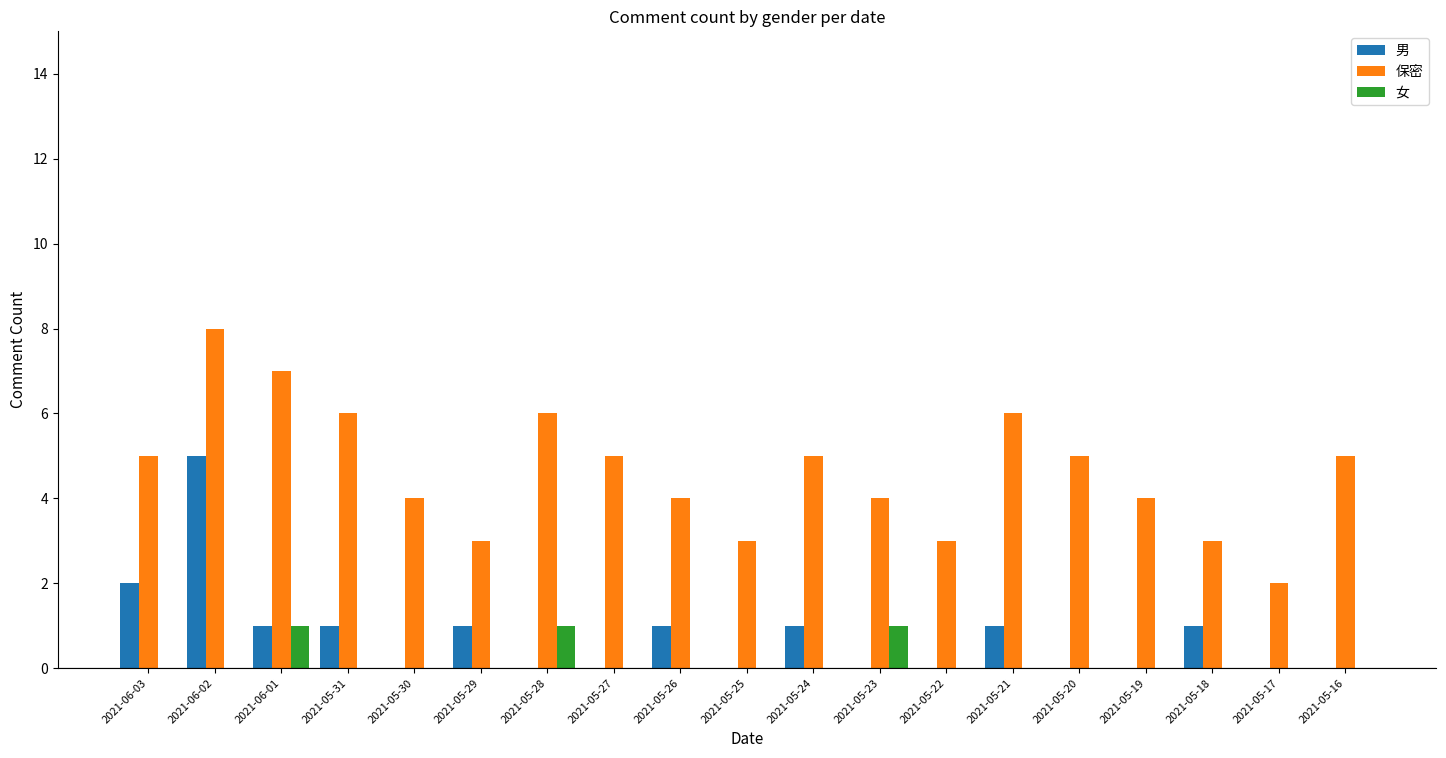

Count the number of data series in this chart.

3